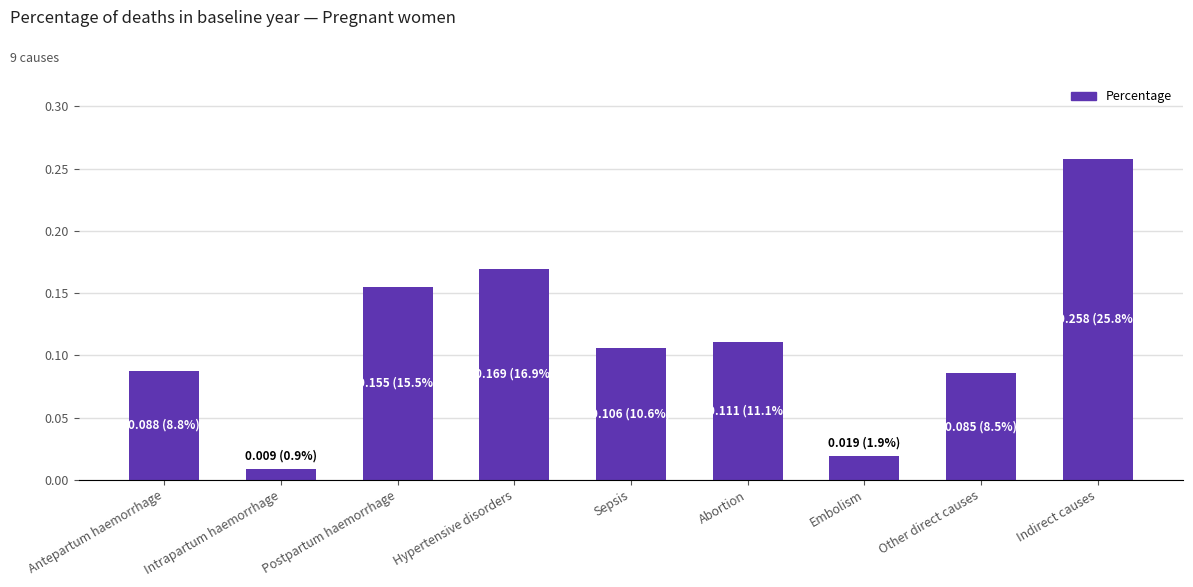

At which label is the value closest to 0?

Intrapartum haemorrhage